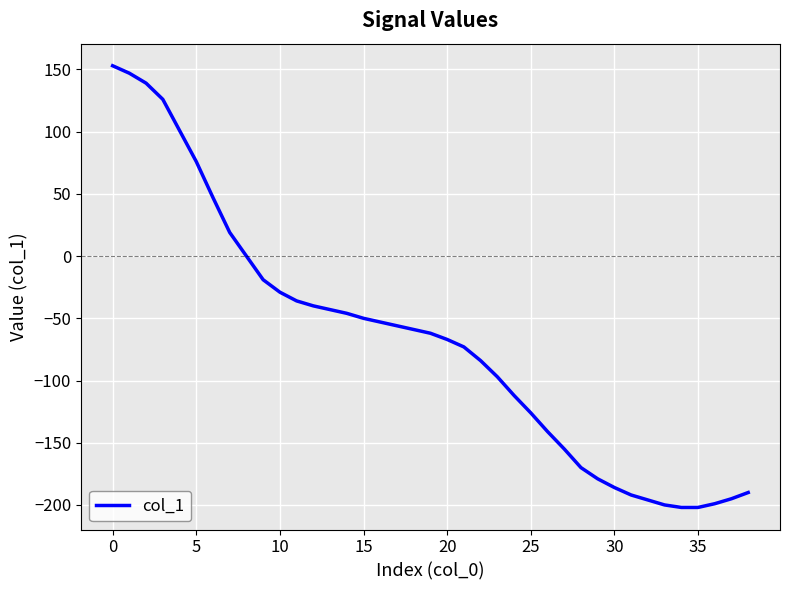

What is the difference between the maximum and minimum values?

355